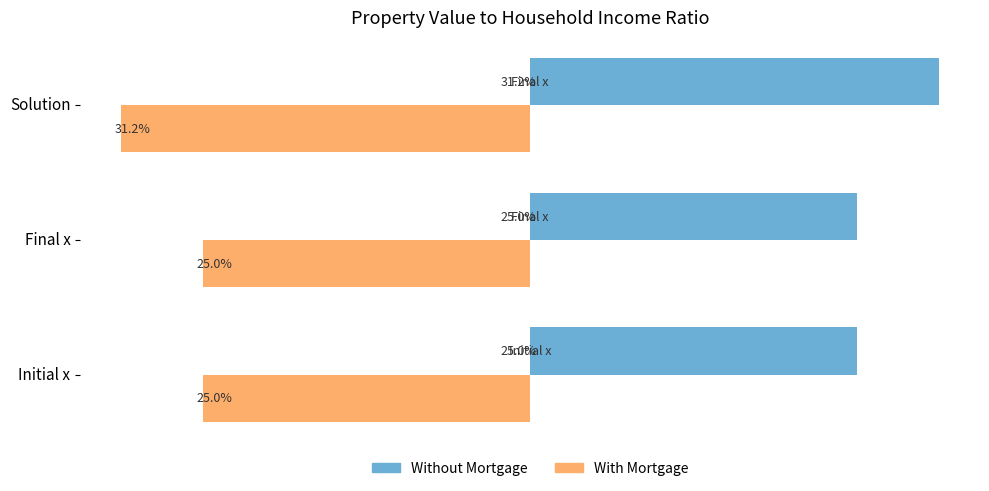

What are all the series names shown in the legend?

Without Mortgage, With Mortgage